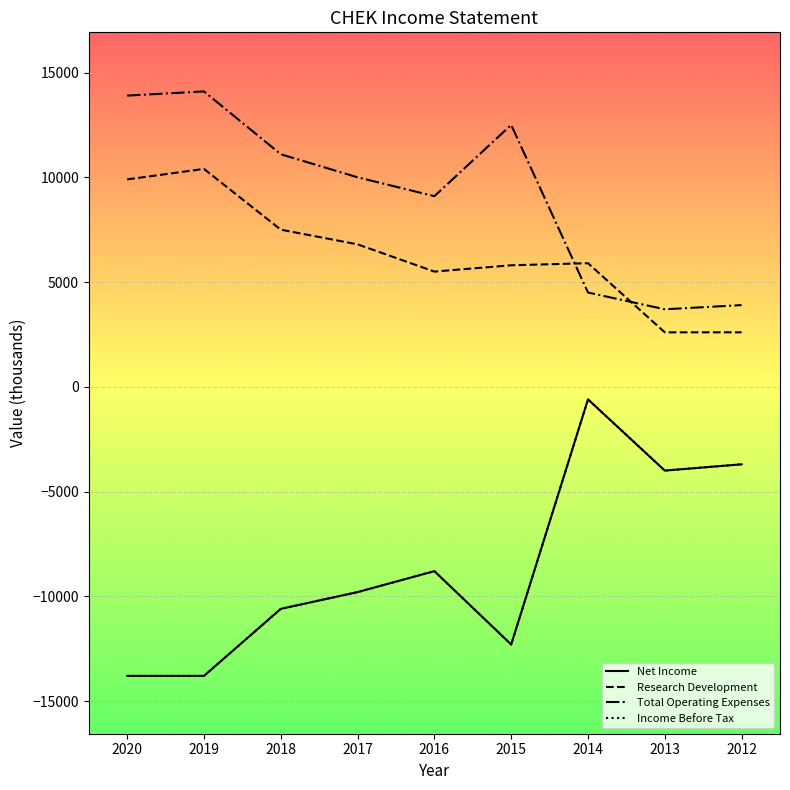

List the series in order of their peak value, highest first.

Total Operating Expenses, Research Development, Net Income, Income Before Tax